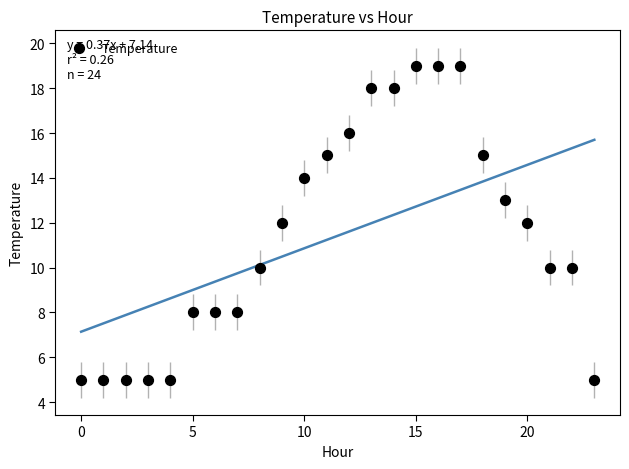

What is the range of Y values (max minus min)?

14